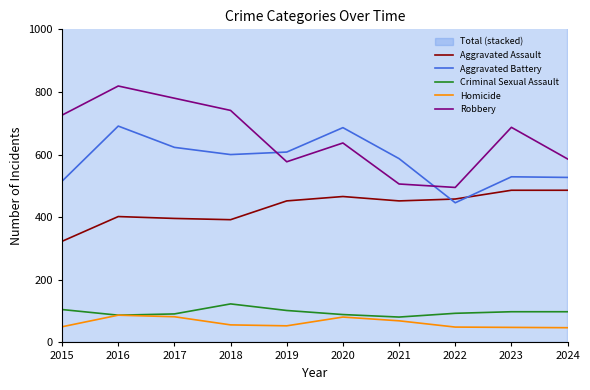

The value of Robbery at 2018 is 741. True or false?

True